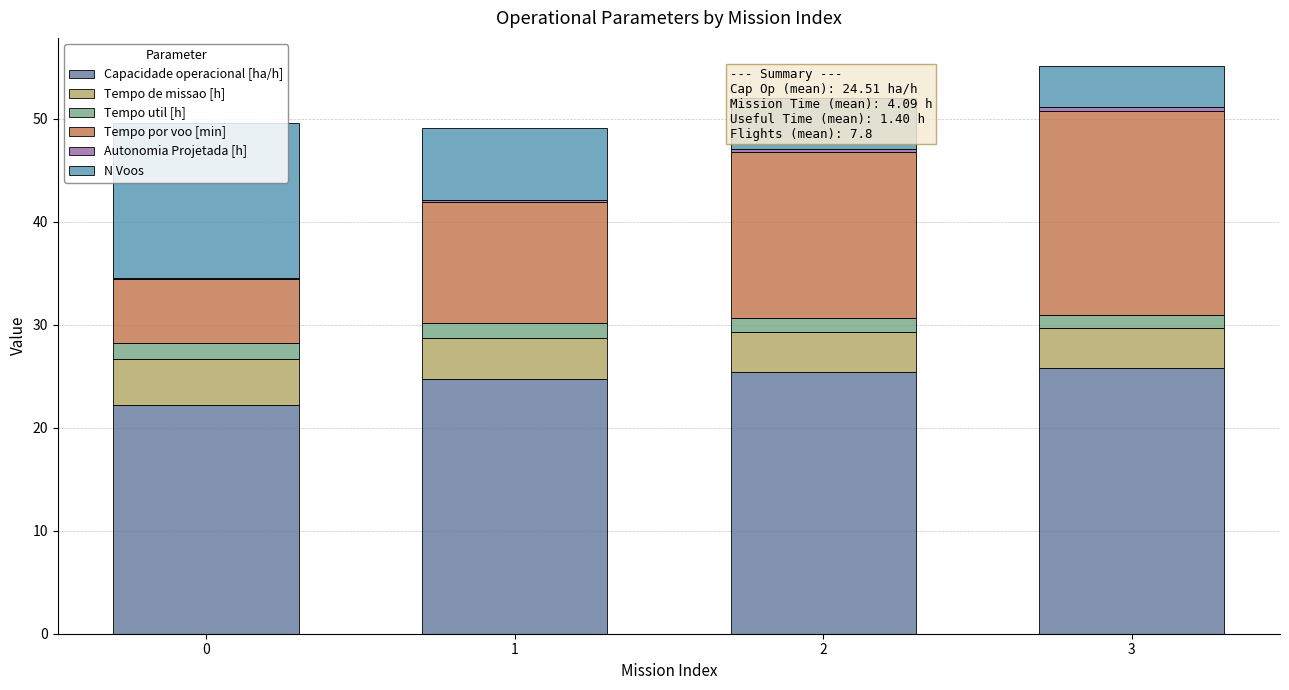

Which series has the largest total across all categories?

Capacidade operacional [ha/h]